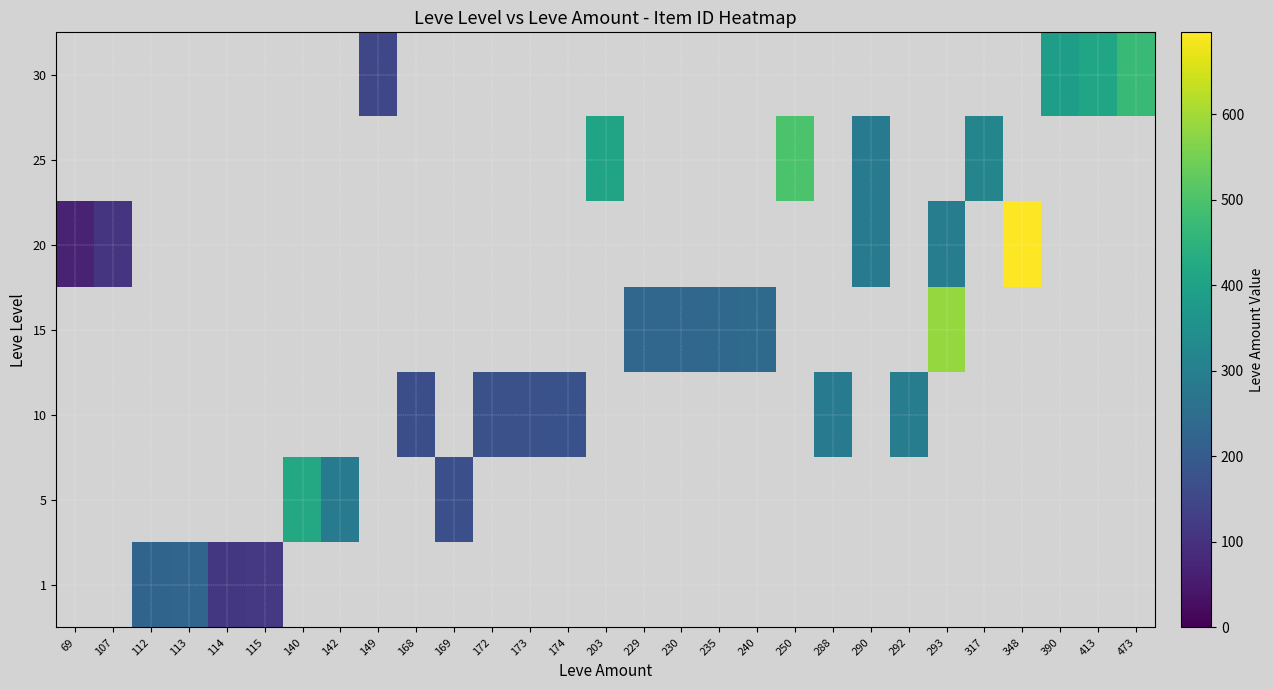

What is the smallest value displayed?

69.0